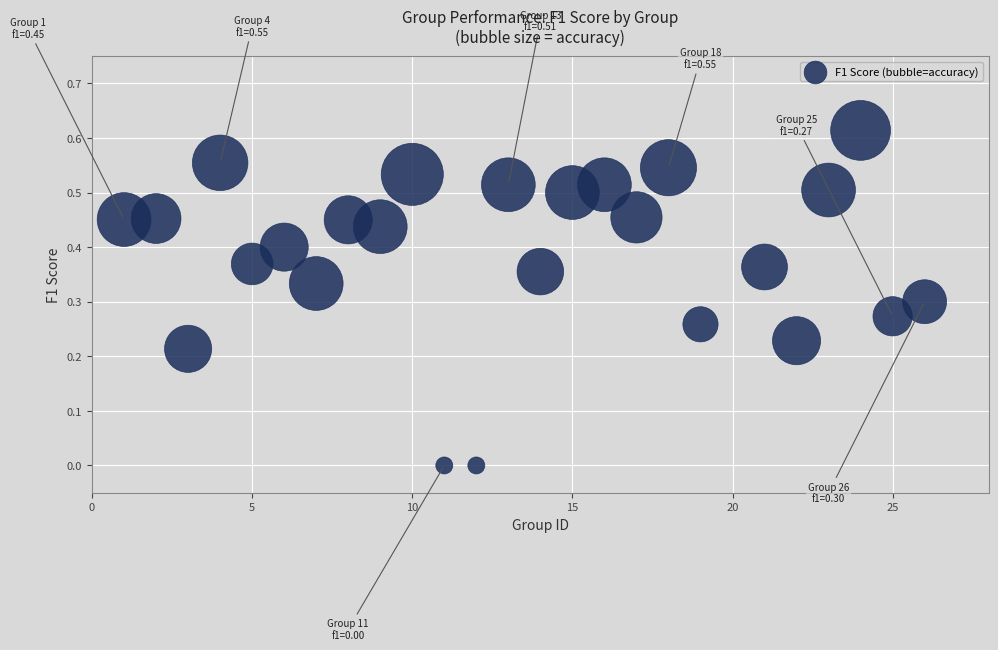

What is the range of X values (max minus min)?

25.0